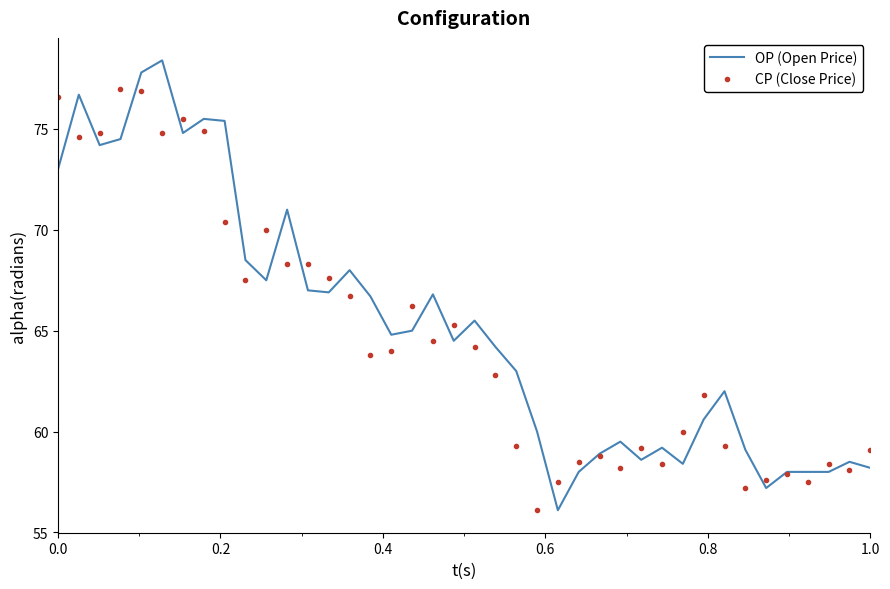

What is the minimum value shown in the chart?

56.1